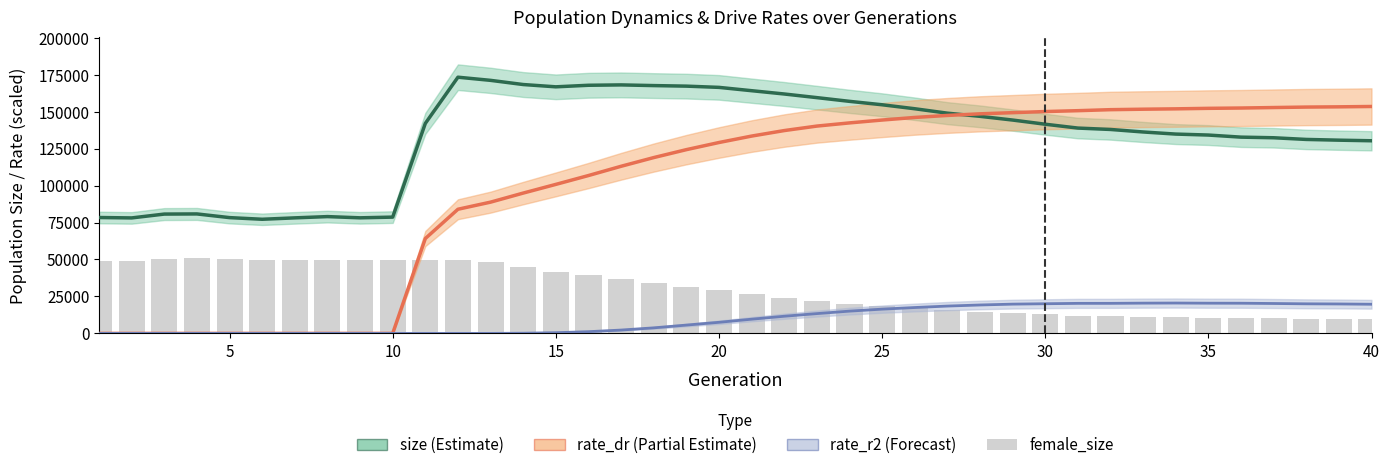

What is the highest value of the rate_dr (scaled) series?

153468.1